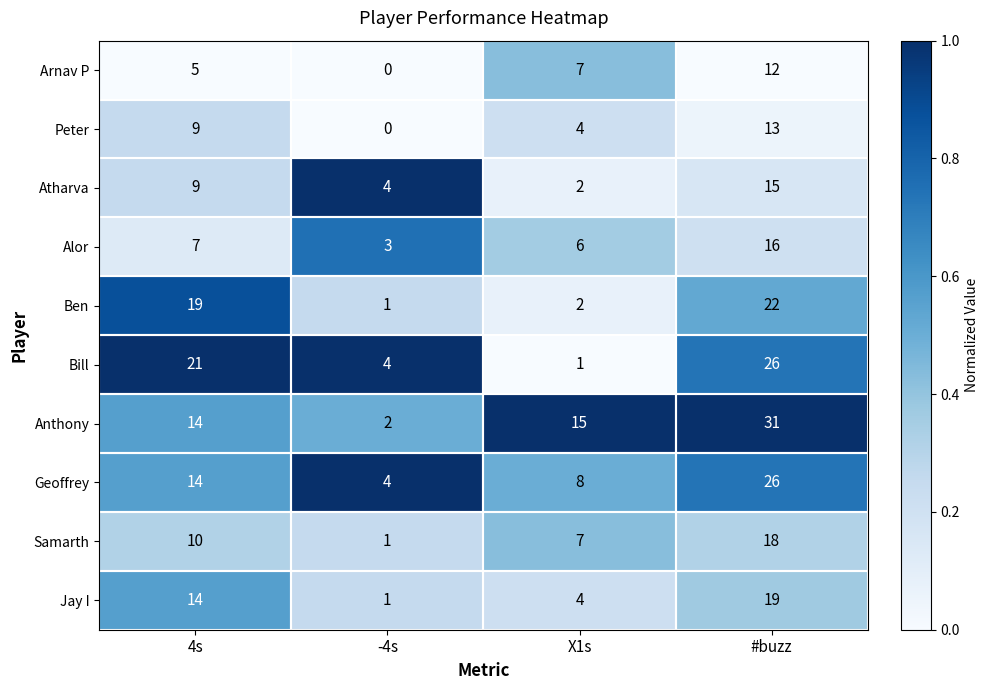

The value of Peter at 4s is 9. True or false?

True